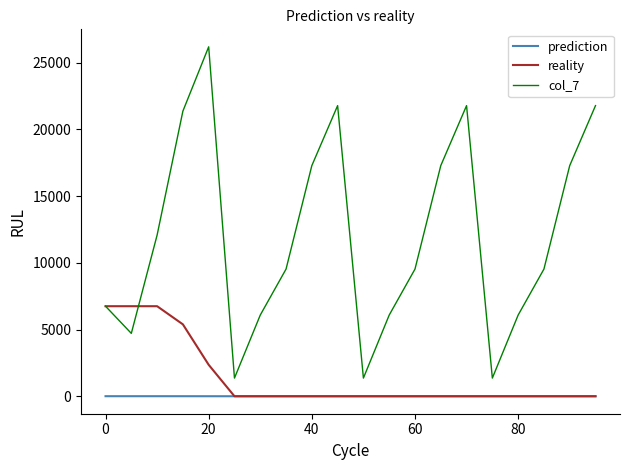

True or false: prediction and col_7 cross at least once.

False